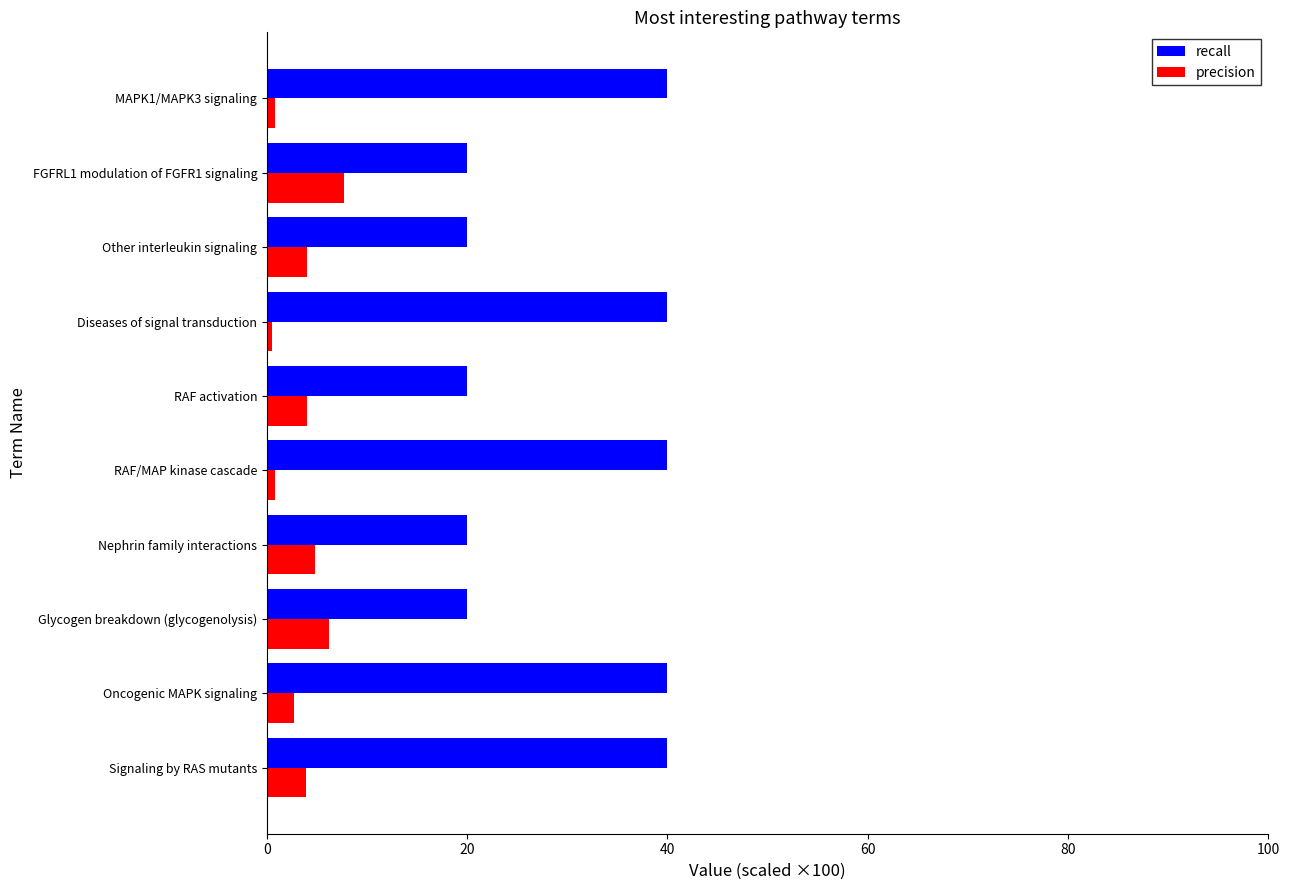

Count the number of data series in this chart.

2